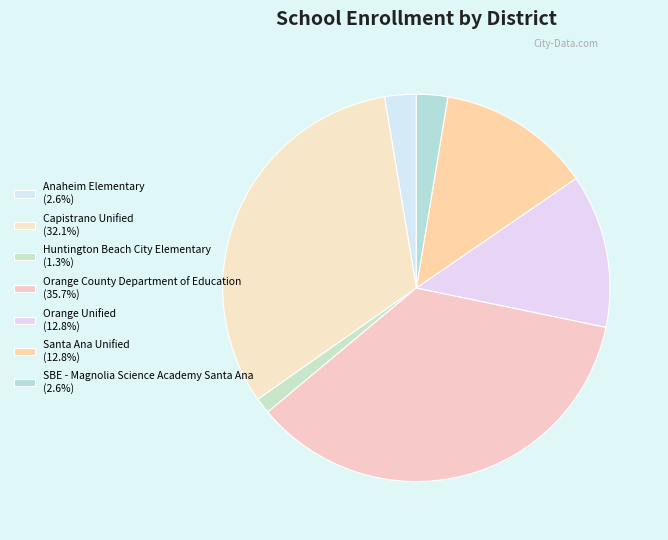

Rank the categories by value from lowest to highest.

Huntington Beach City Elementary, SBE - Magnolia Science Academy Santa Ana, Anaheim Elementary, Orange Unified, Santa Ana Unified, Capistrano Unified, Orange County Department of Education